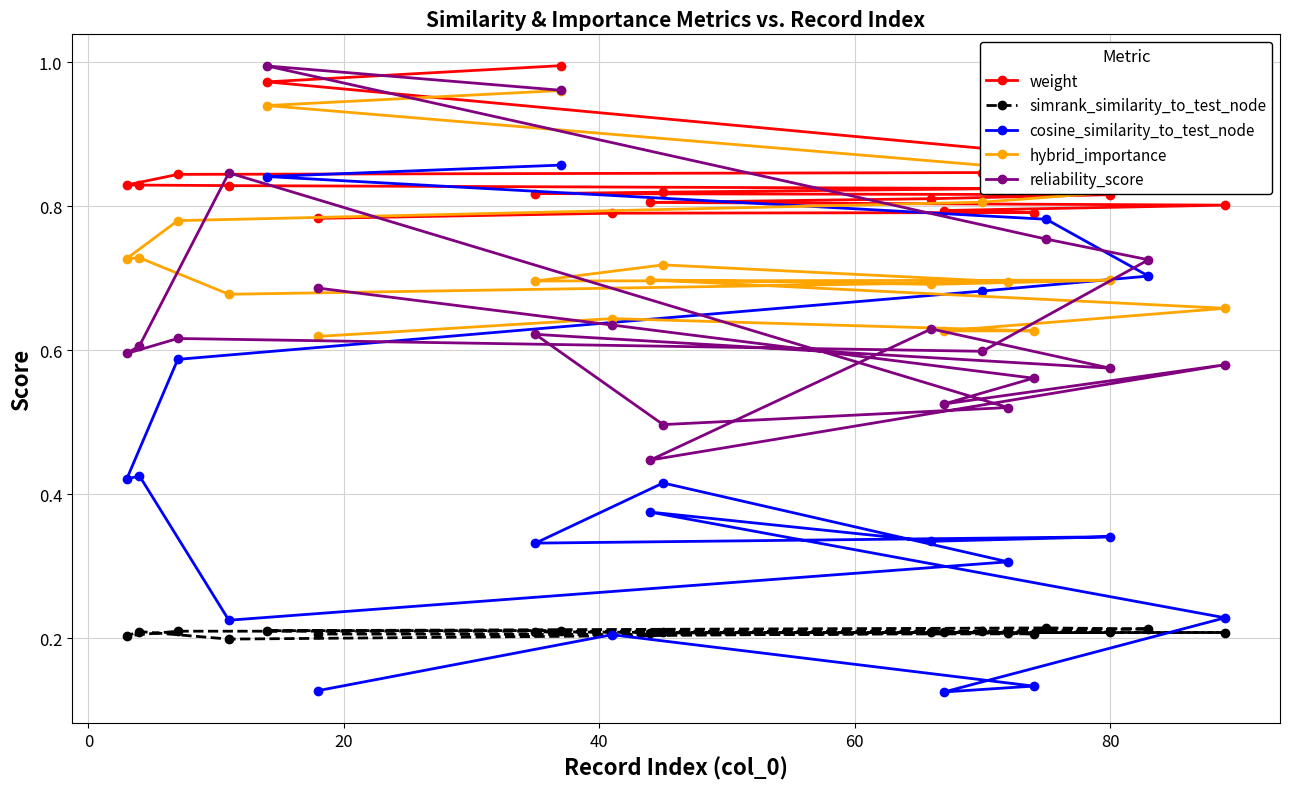

What is the average value of the weight series?

0.8